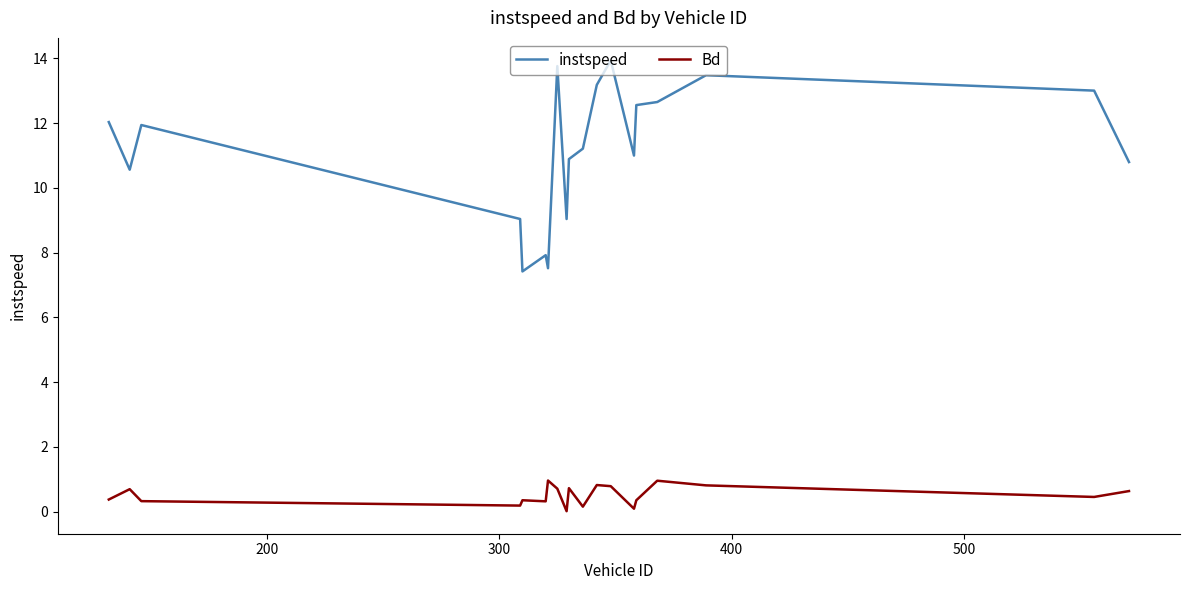

List the series in order of their overall mean, lowest first.

Bd, instspeed